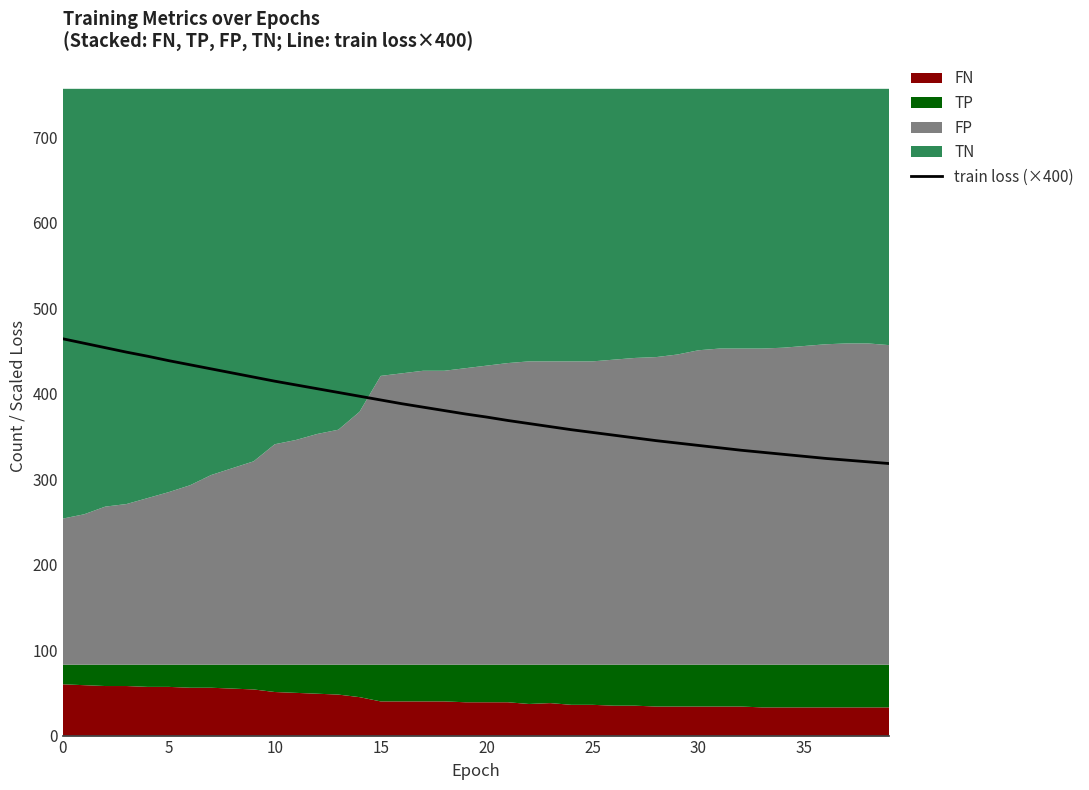

What is the ratio of the value at 22 to the value at 33?

1.1